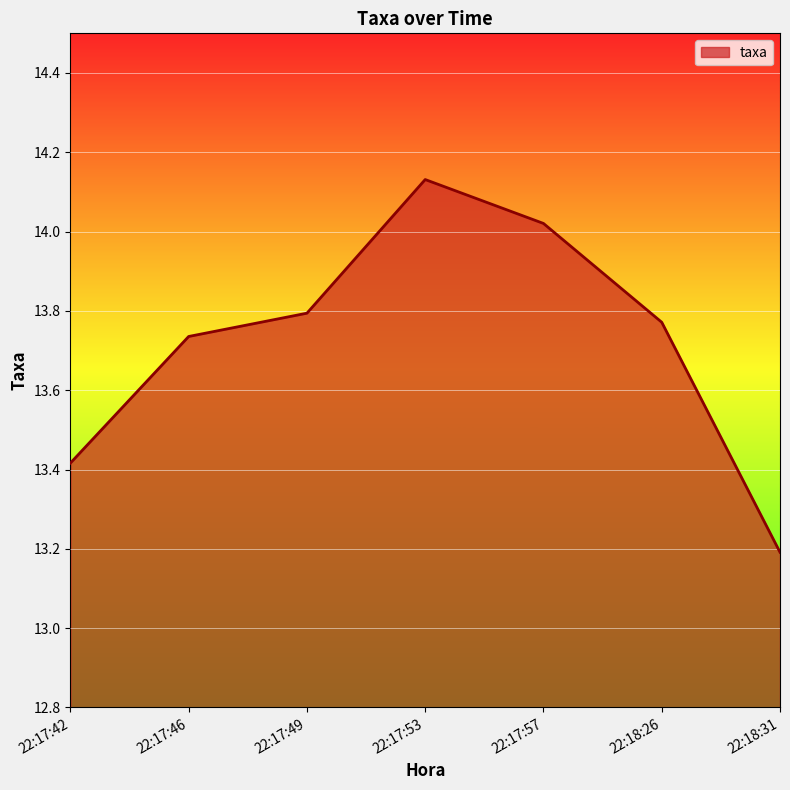

Between 22:17:53 and 22:18:31, which is larger?

22:17:53